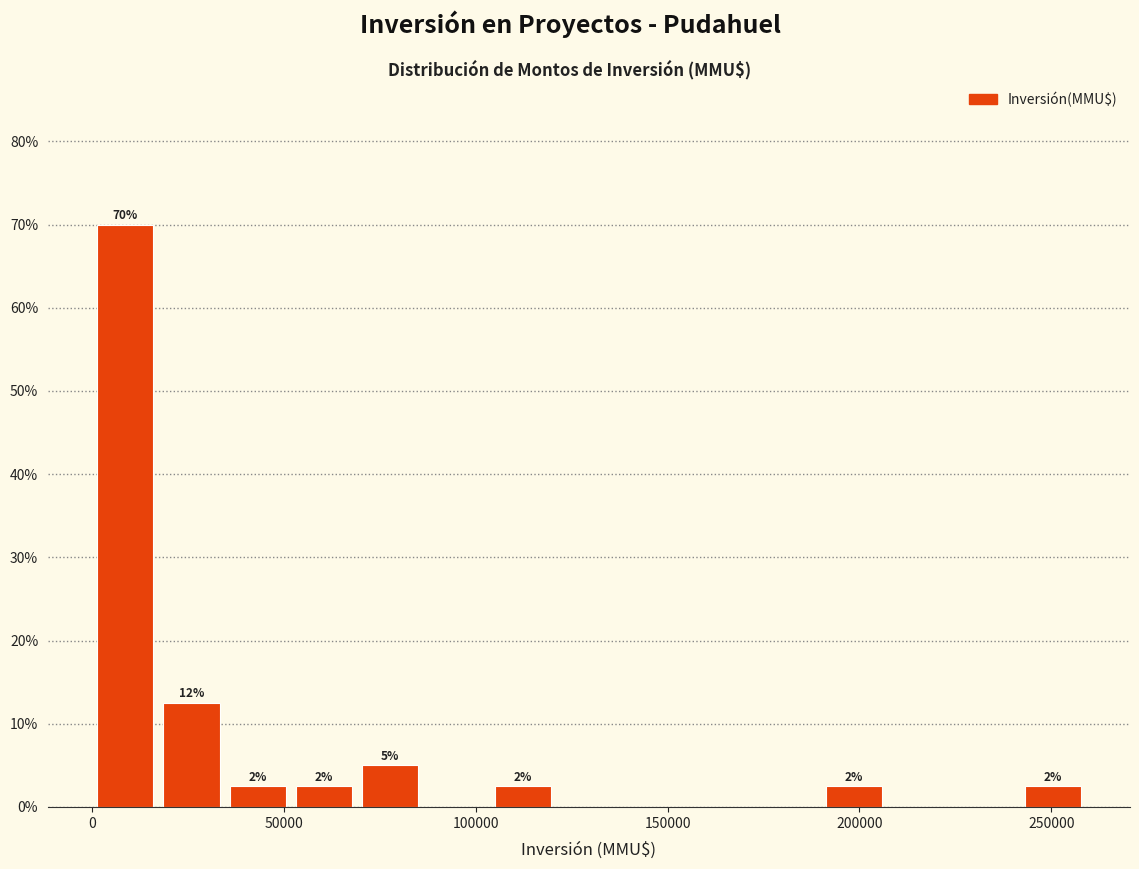

Around what value on the x-axis is the tallest bar? Give the approximate position of its centre, as read against the axis.

10000